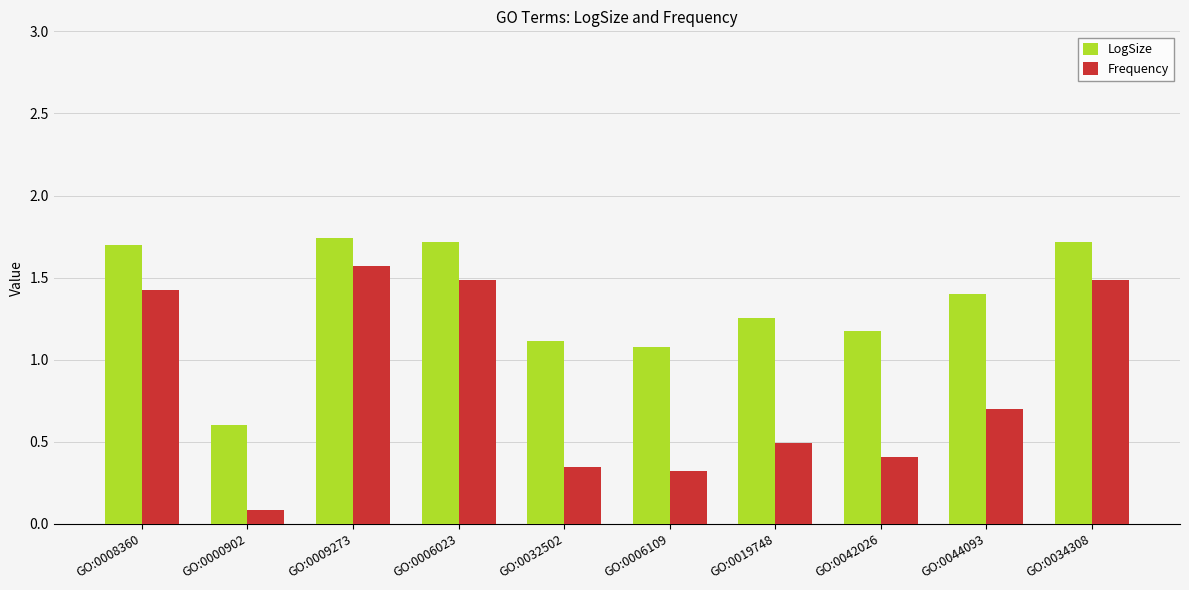

Are the bars horizontal?

No